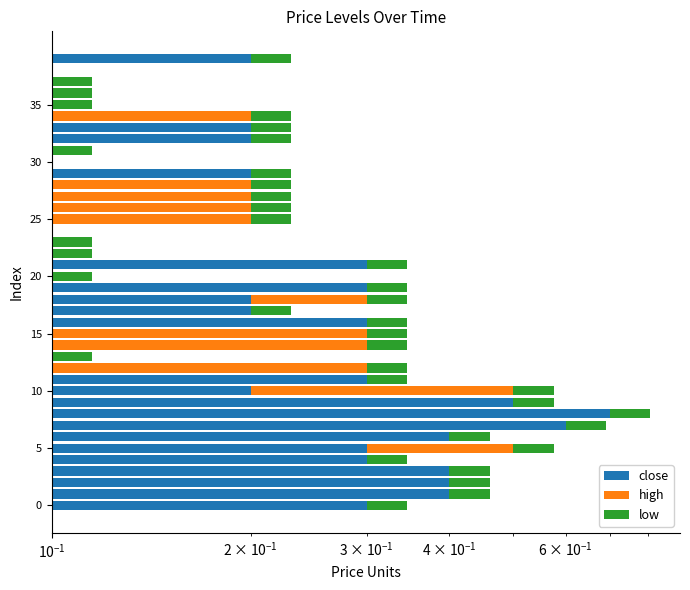

Between 7 and 26, which series saw the biggest shift?

close